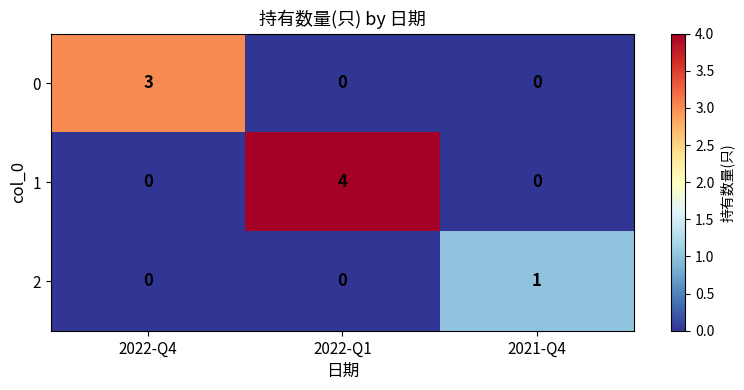

The value of 0 at 2022-Q1 is 0. True or false?

True